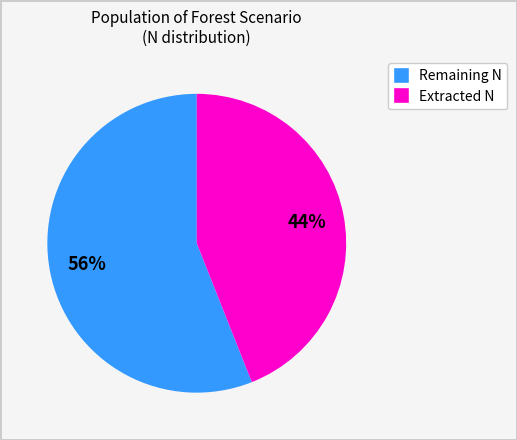

To the nearest percent, what is the average slice percentage?

50%